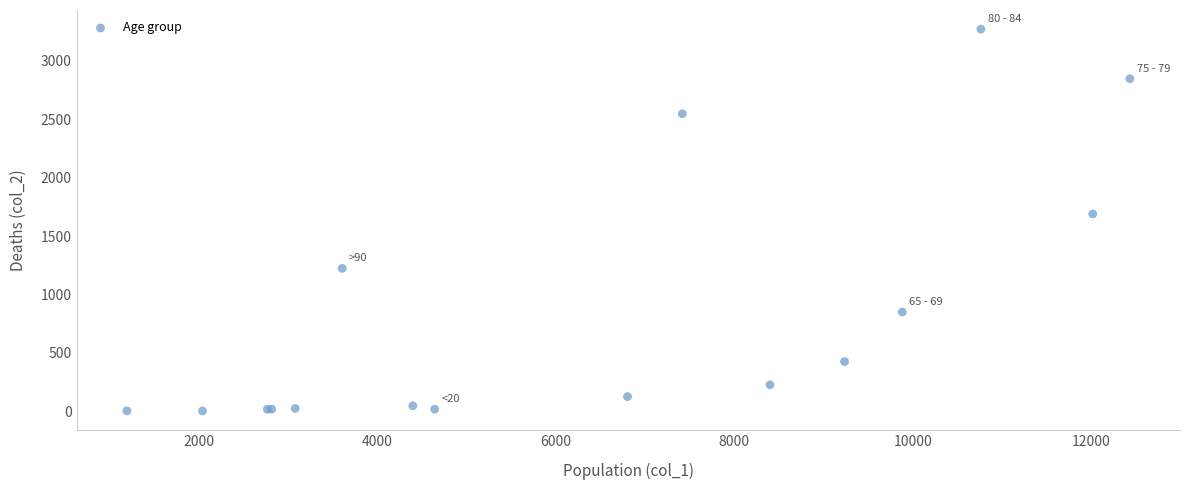

What Y value in the scatter plot is closest to 1638?

1690